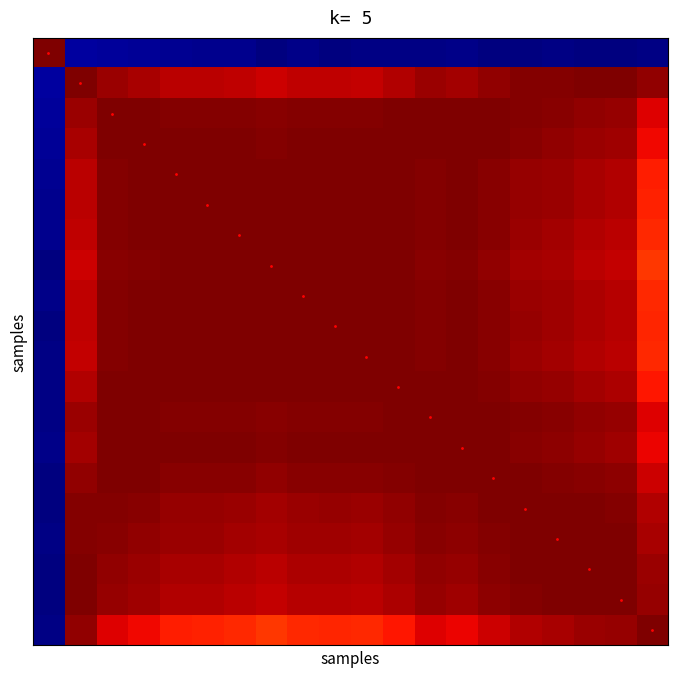

What is the maximum value shown in the chart?

1.0